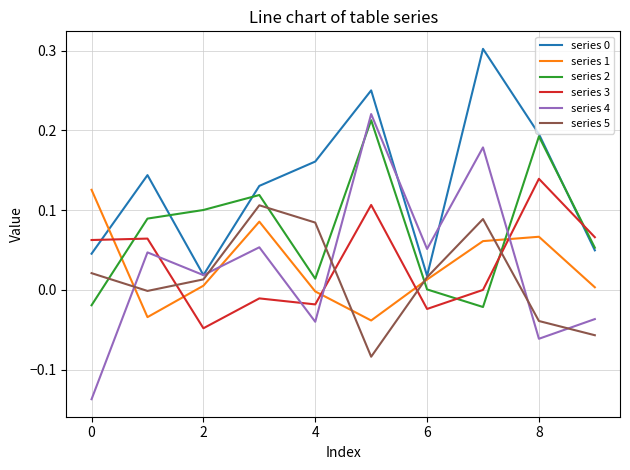

True or false: series 3 and series 2 intersect in this chart.

True